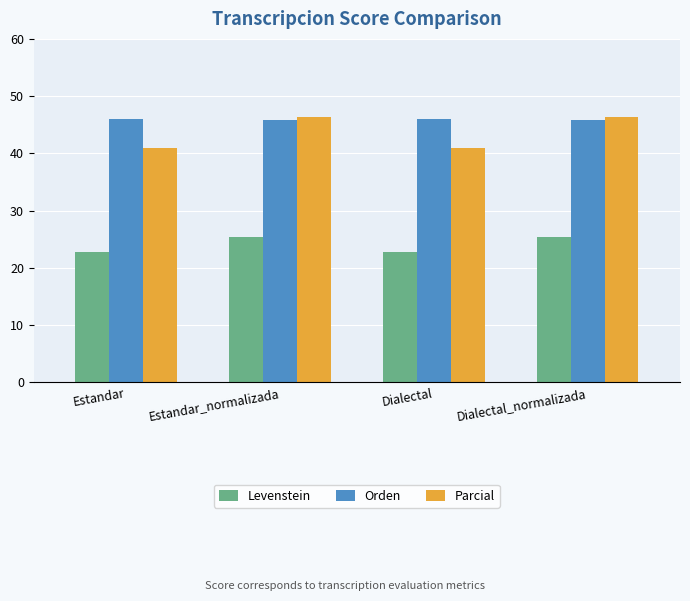

Reading left to right, list all the values displayed in this chart.

Levenstein: Estandar=22.7	Estandar_normalizada=25.5	Dialectal=22.7	Dialectal_normalizada=25.5
Orden: Estandar=46.1	Estandar_normalizada=45.8	Dialectal=46.1	Dialectal_normalizada=45.8
Parcial: Estandar=41.0	Estandar_normalizada=46.4	Dialectal=41.0	Dialectal_normalizada=46.4